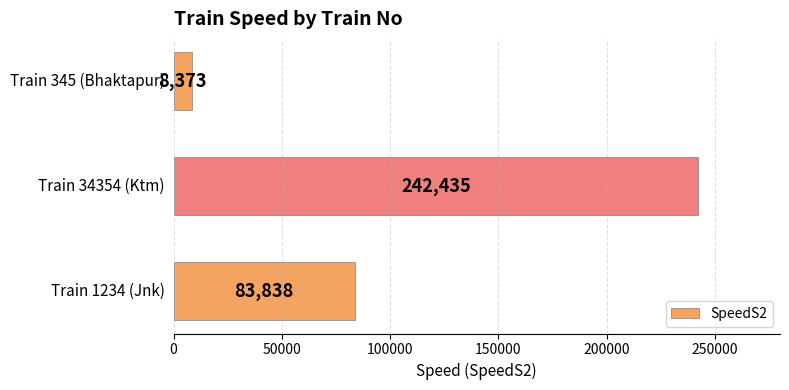

What is the greatest value displayed?

242435